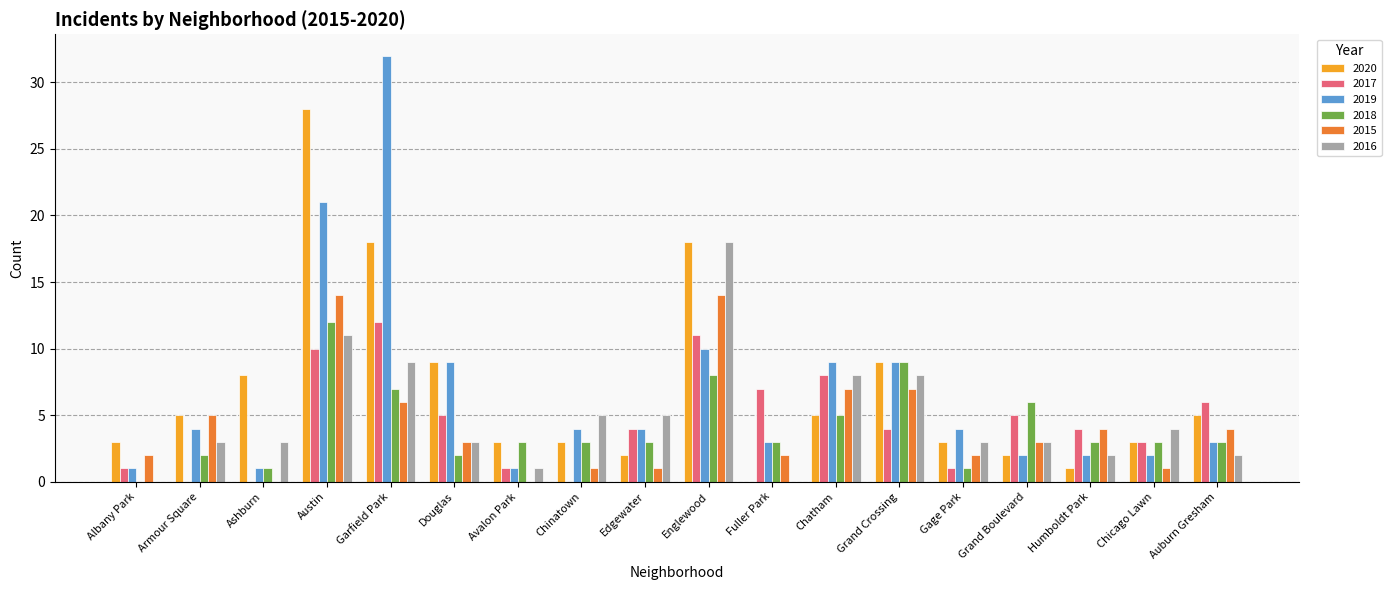

At which category is the sum across all series the highest?

Austin